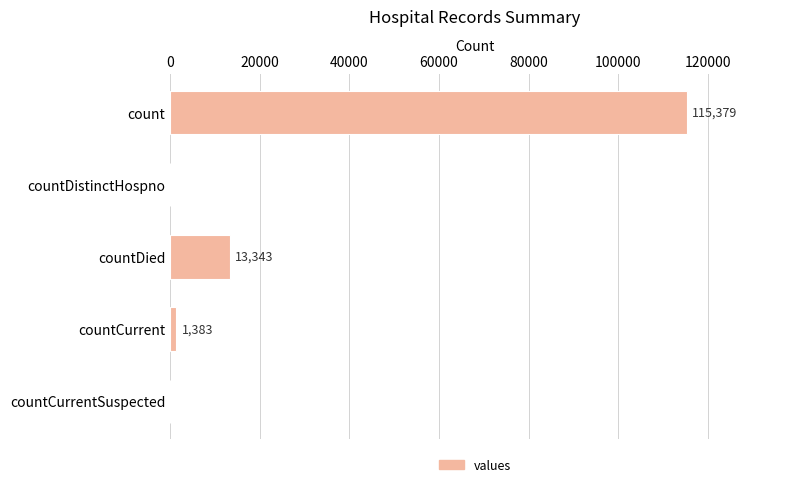

Reading top to bottom, transcribe all the data shown in this chart.

count=115379	countDistinctHospno=0	countDied=13343	countCurrent=1383	countCurrentSuspected=0